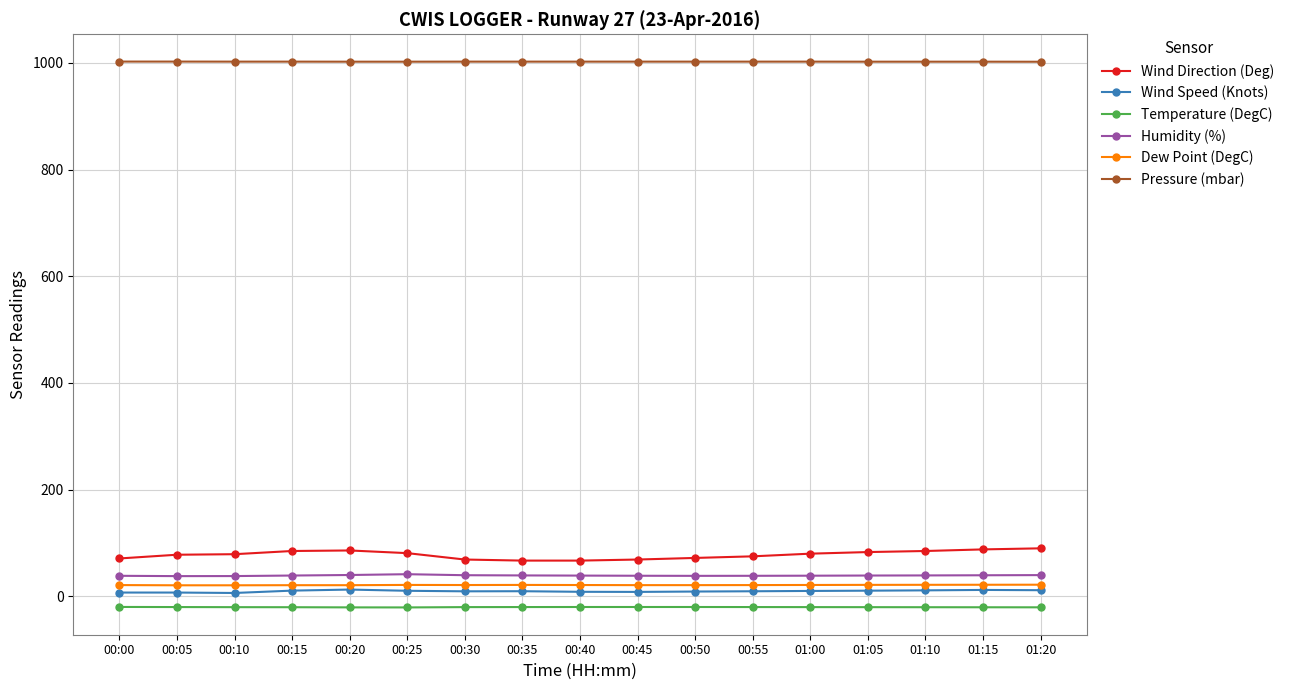

Which series changed the most between 00:30 and 01:15?

Wind Direction (Deg)